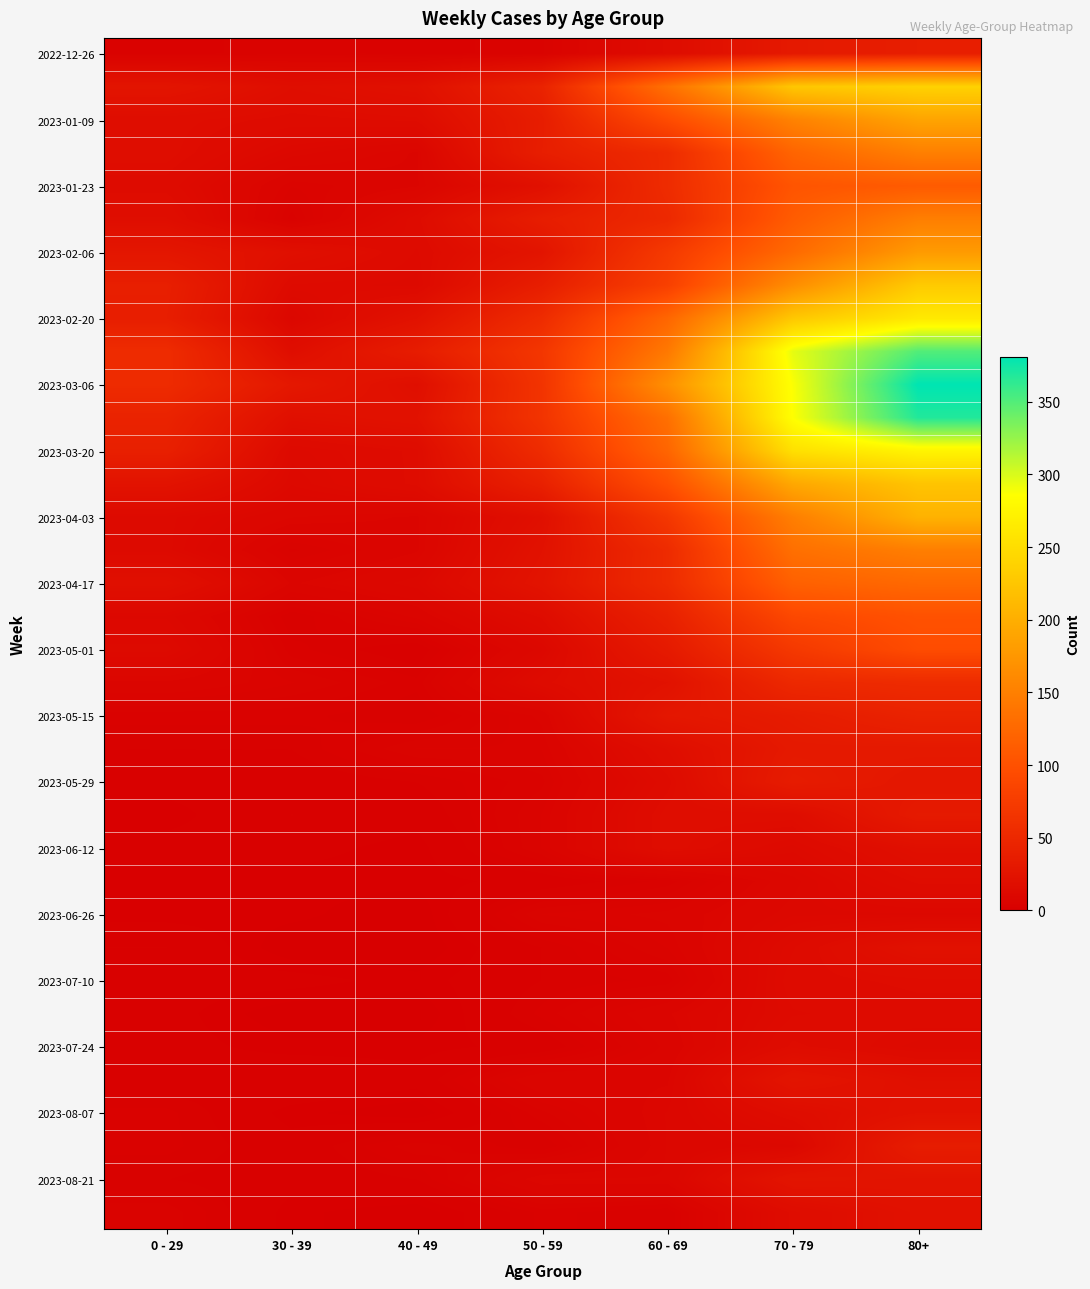

Which label corresponds to the smallest value in the chart?

40 - 49